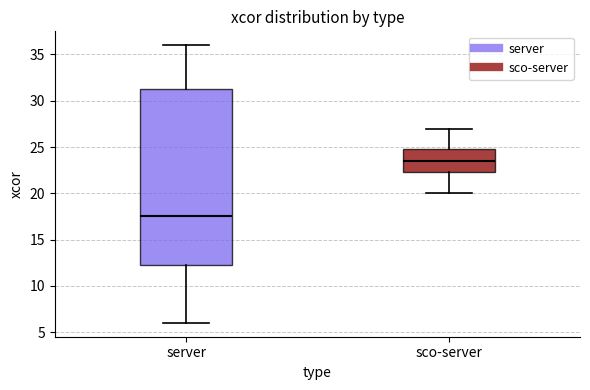

Which box has the highest median line?

sco-server